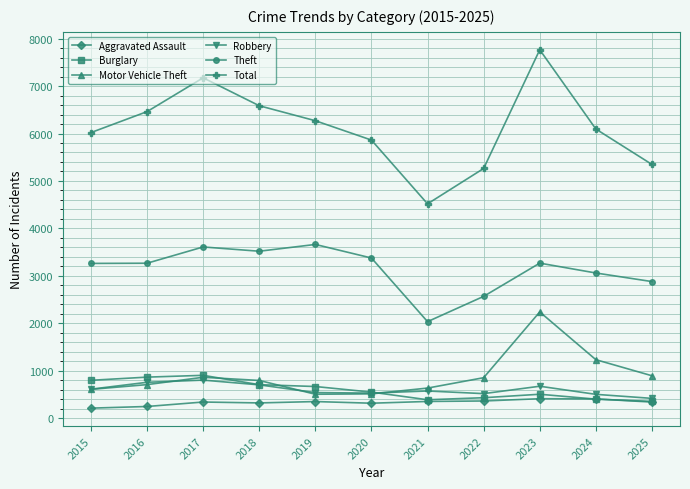

True or false: Total and Motor Vehicle Theft cross at least once.

False